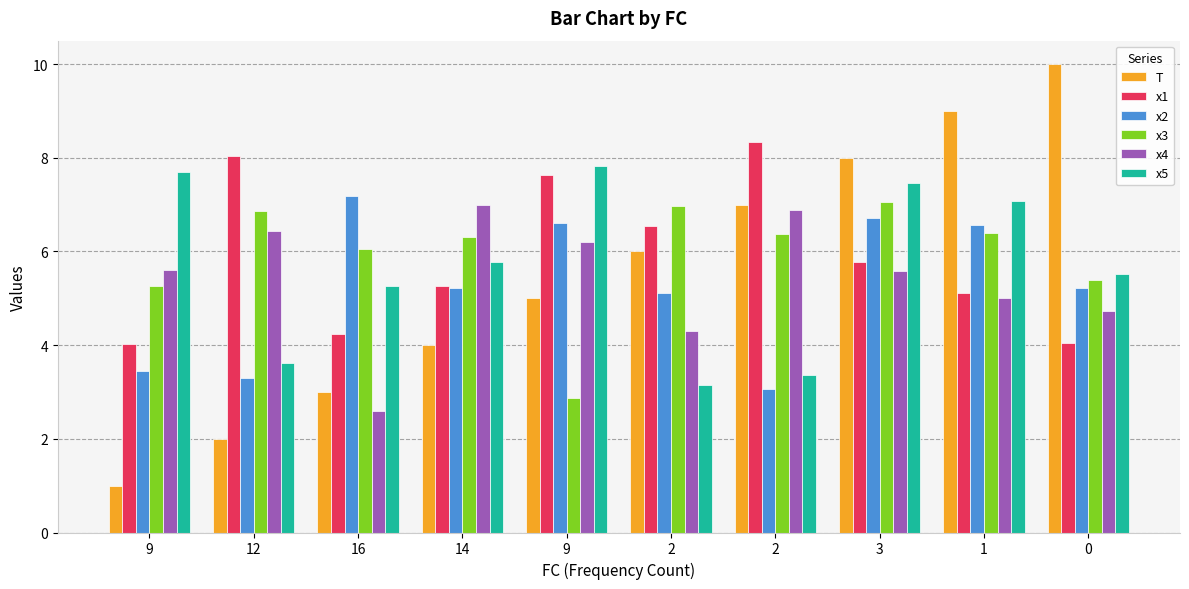

At which category is the sum across all series the highest?

3